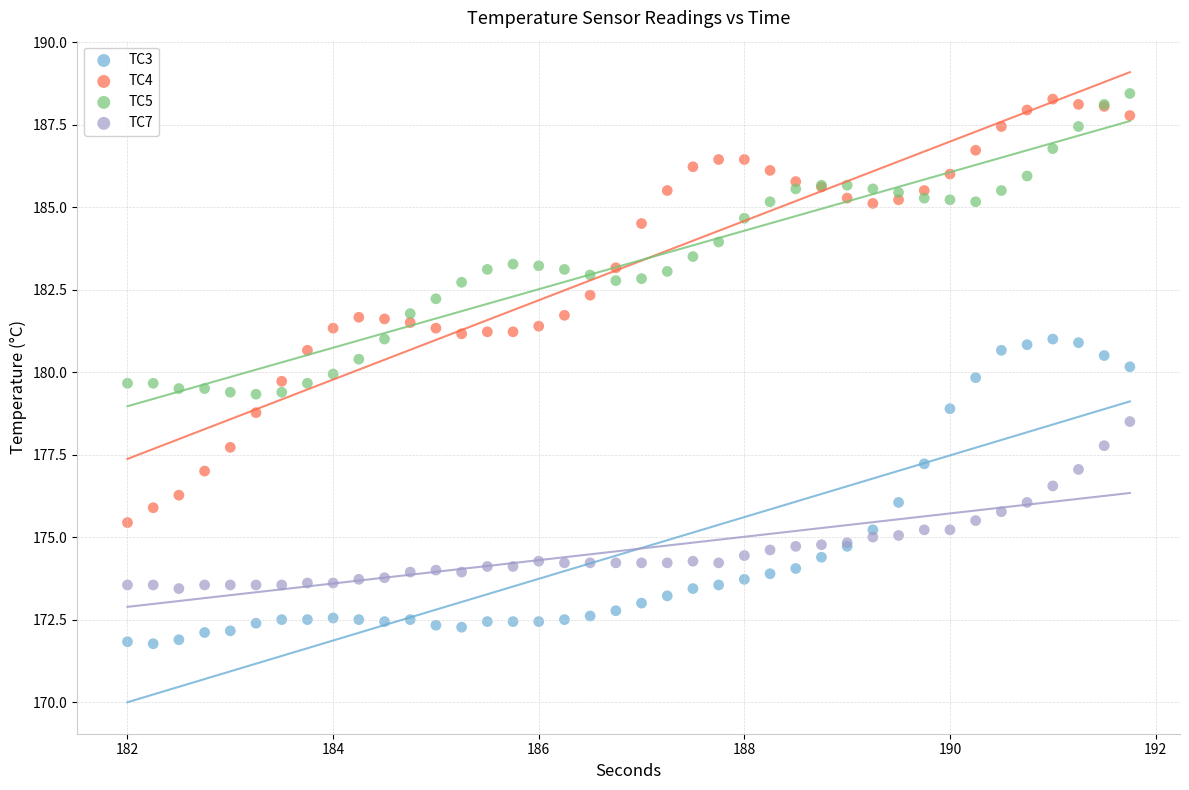

Which series has the widest spread of Y values?

TC4